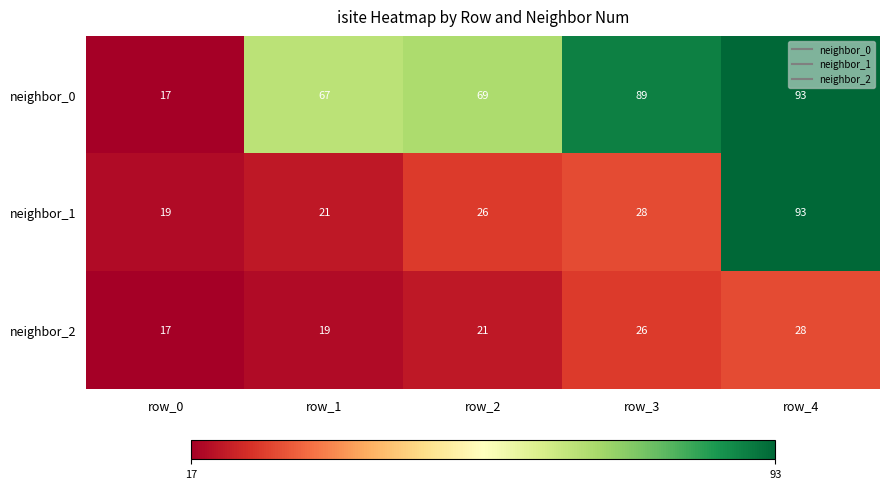

Is it true that neighbor_2 equals 17 at row_0?

True